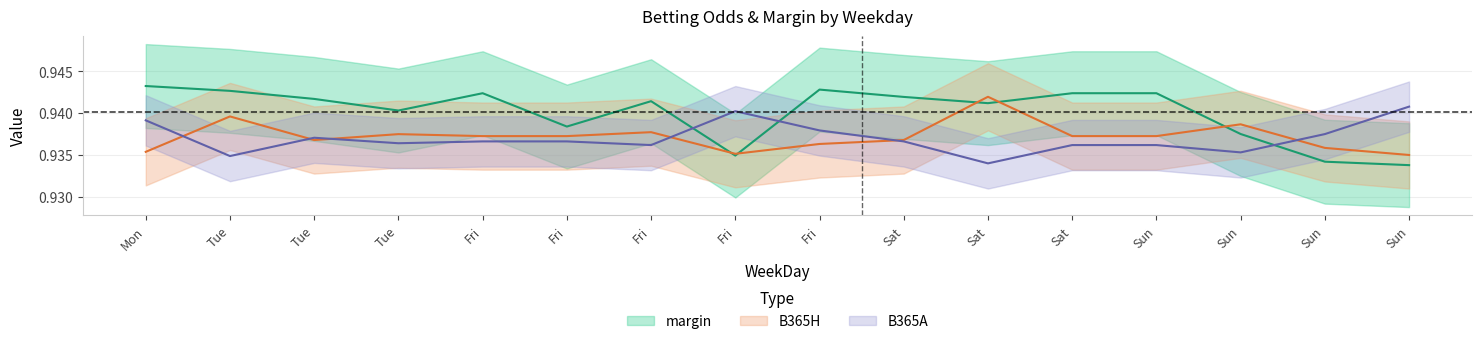

The margin series shows 0.9 at Fri. True or false?

True